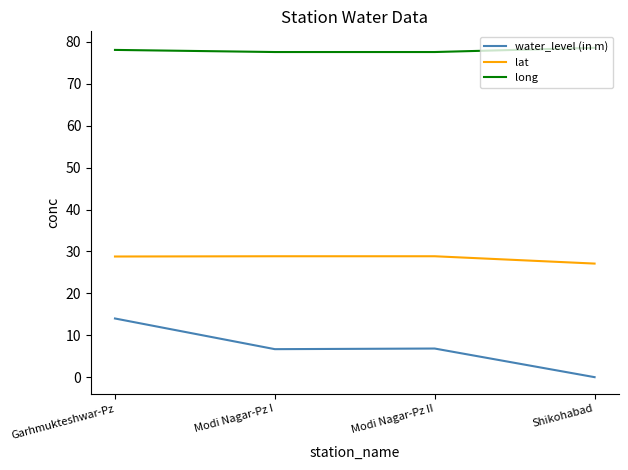

True or false: water_level (in m) has a value of 6.8 at Modi Nagar-Pz II.

True